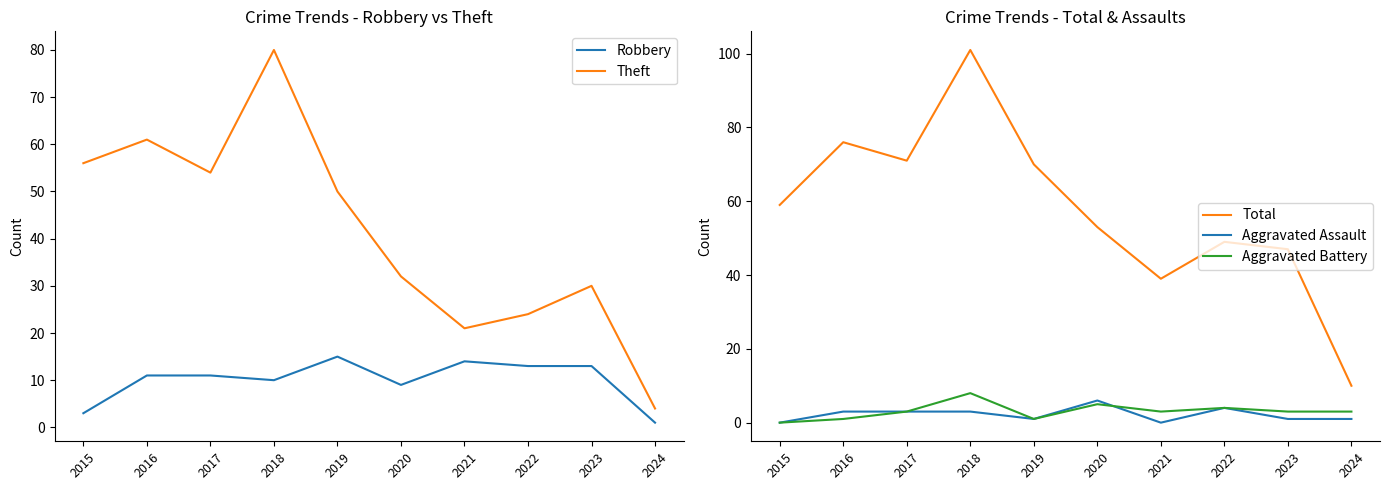

What is the lowest value of the Total series?

10